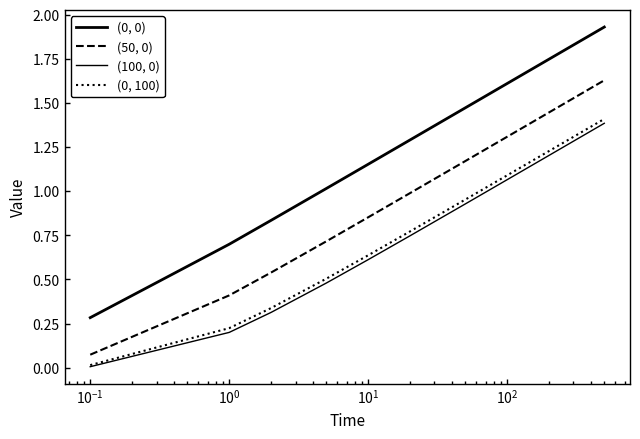

How many lines are shown in the chart?

4